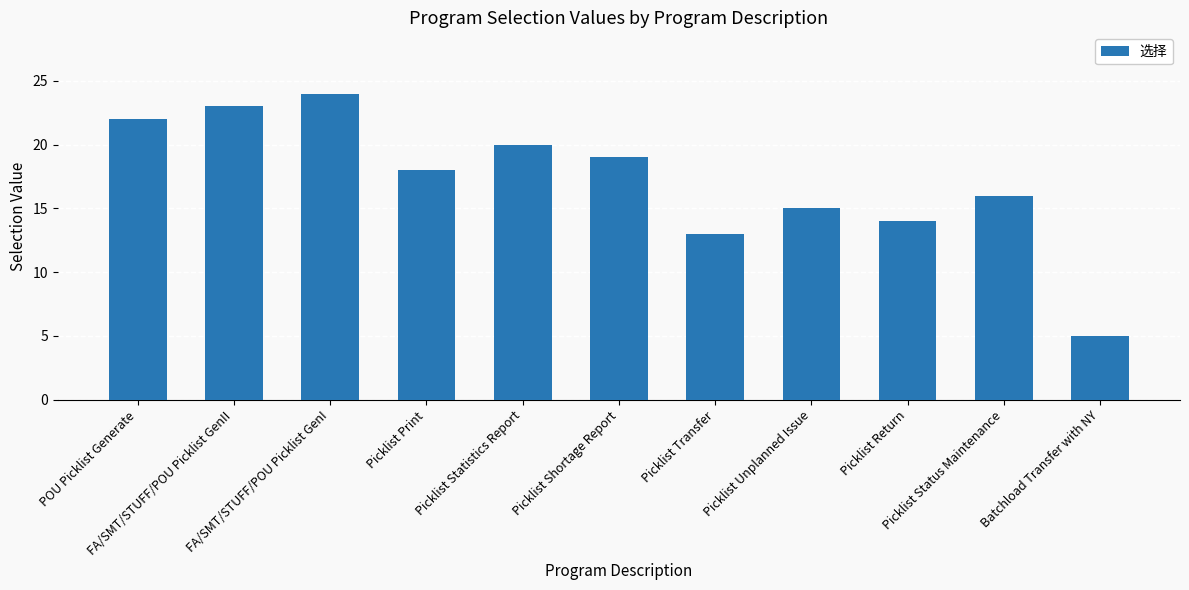

Count the number of categories in the chart.

11